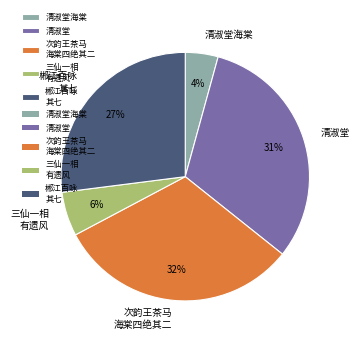

Between 郴江百咏 其七 and 三仙一相 有遗风, which is larger?

郴江百咏 其七